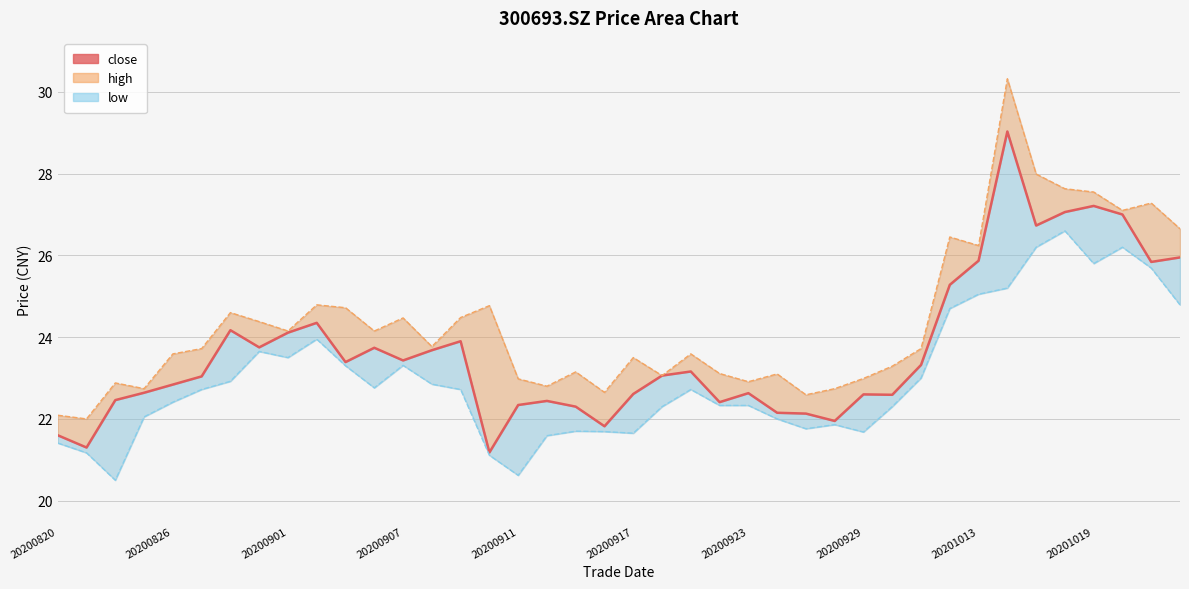

The value at 10 is 23.4. True or false?

True